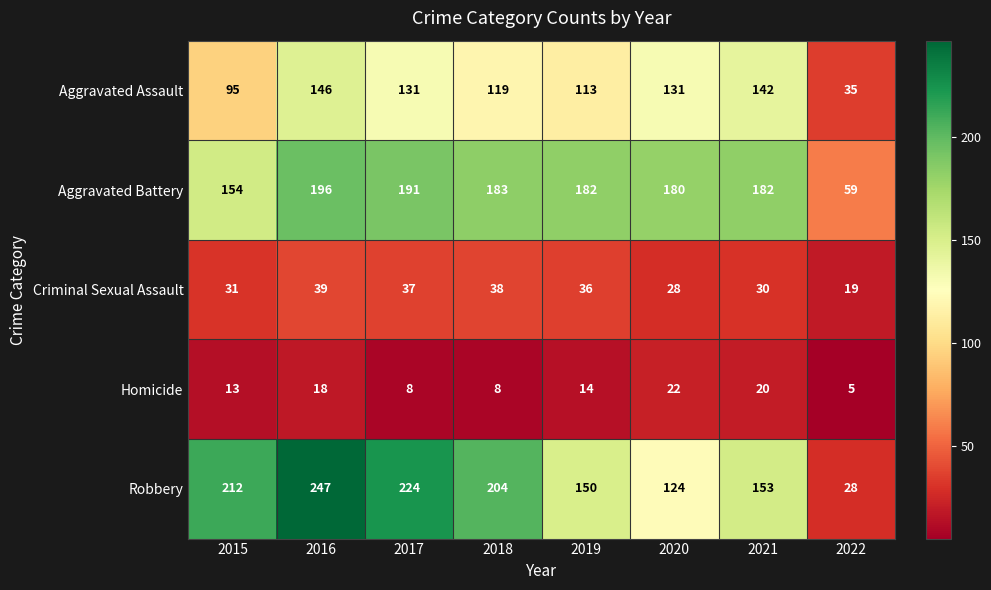

Which series has the largest range (max minus min)?

Robbery